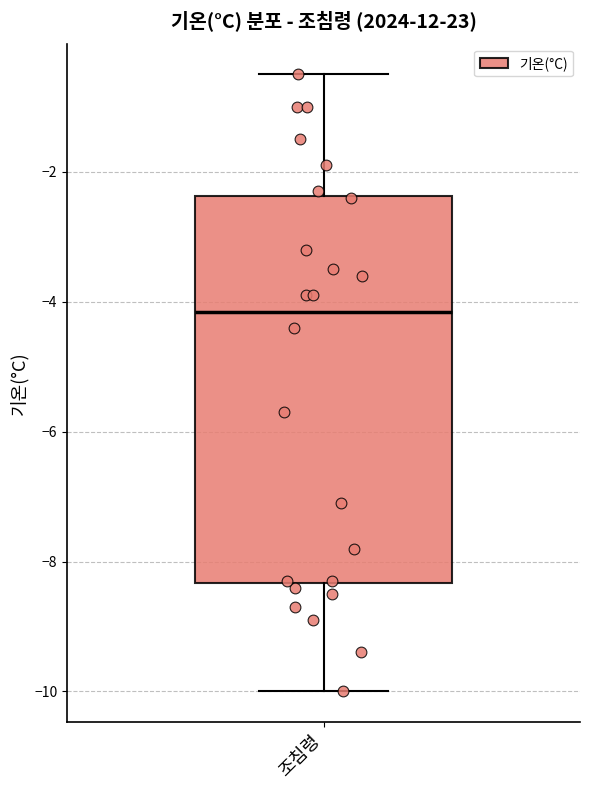

Where does the median line of the box for 조침령 sit on the y-axis? The values are not printed on the chart, so give them approximately, as read against the axis.

-4.2